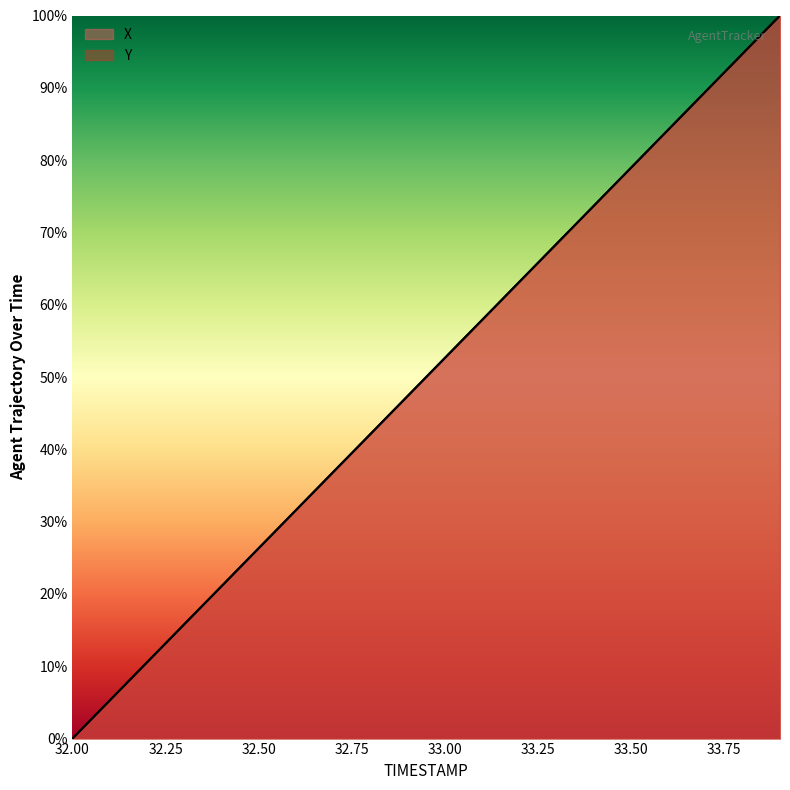

Between 33.2 and 33.3, which is larger?

33.3